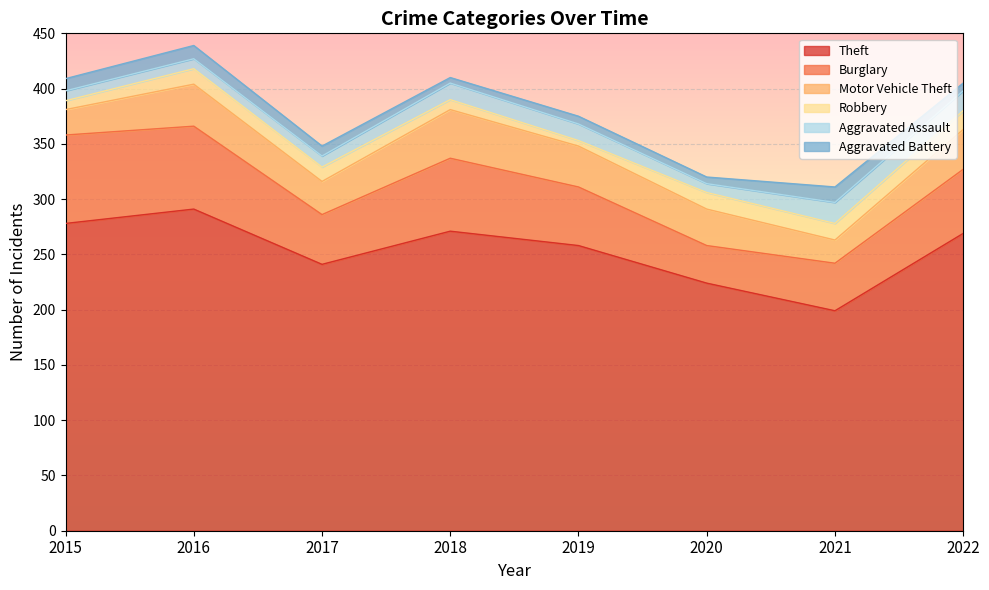

How many data points in Aggravated Assault are above 15?

2